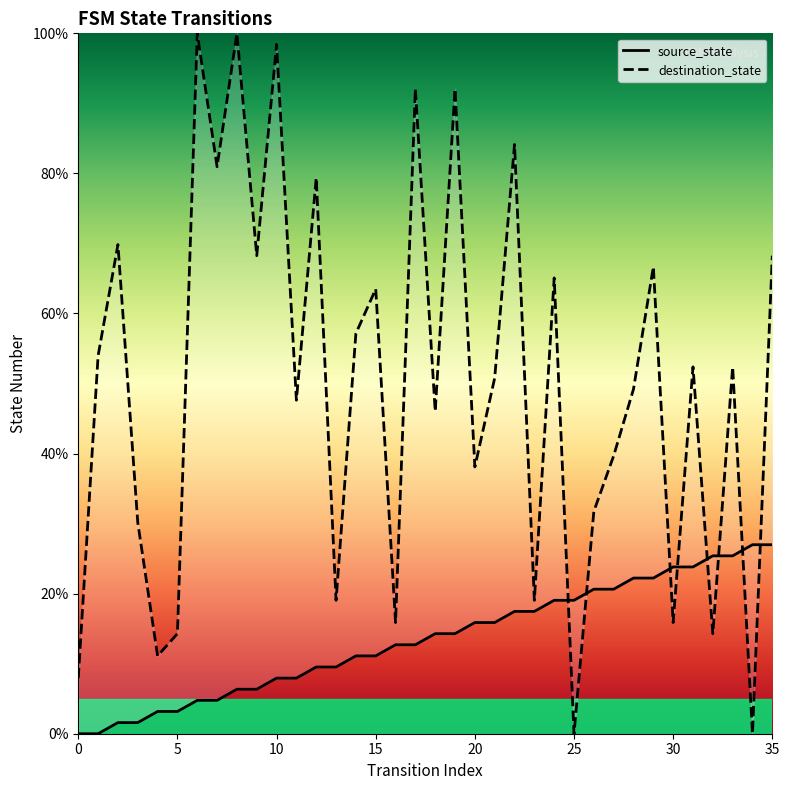

How many values in the destination_state series exceed 52?

18